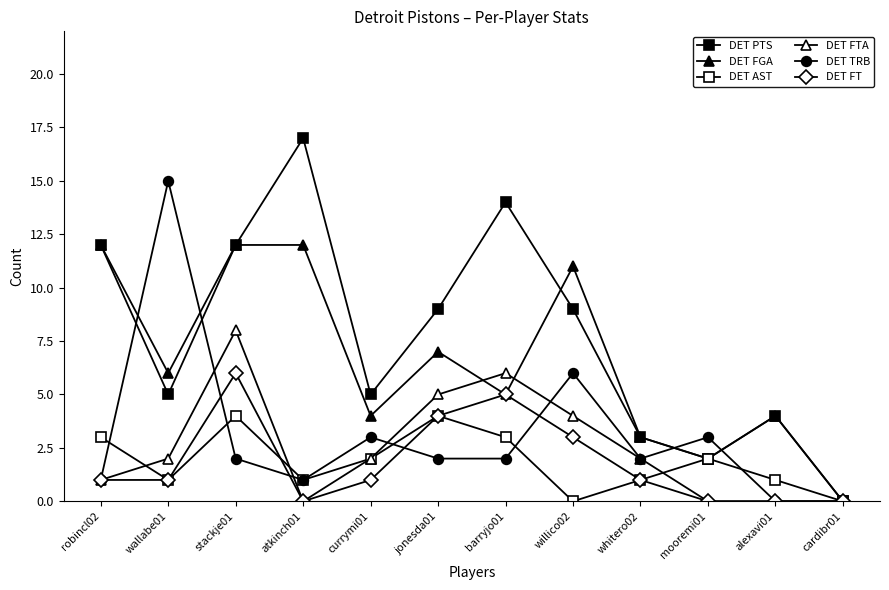

True or false: DET AST and DET FGA cross at least once.

False